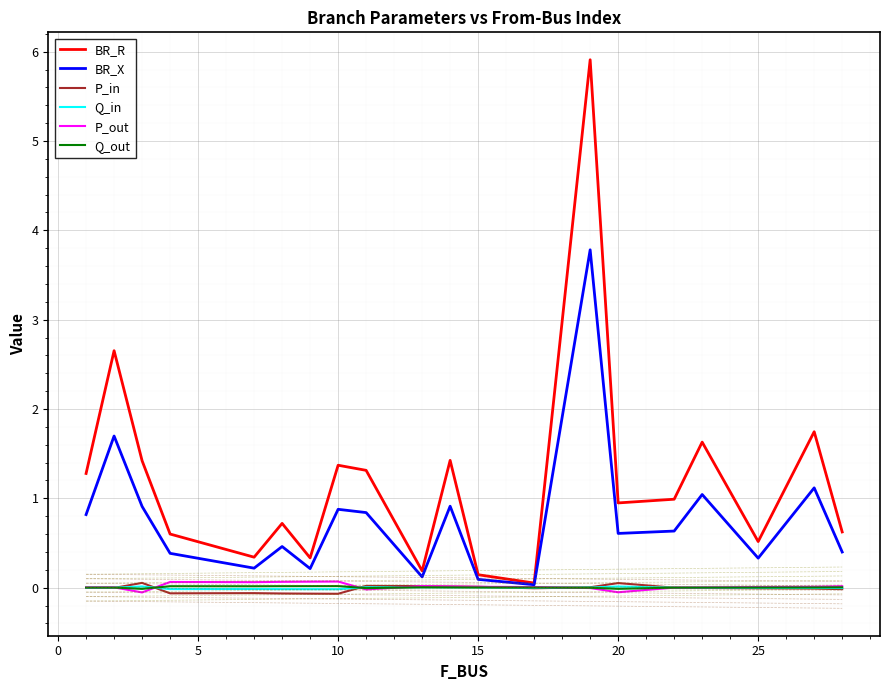

What is the maximum value for P_in?

0.1